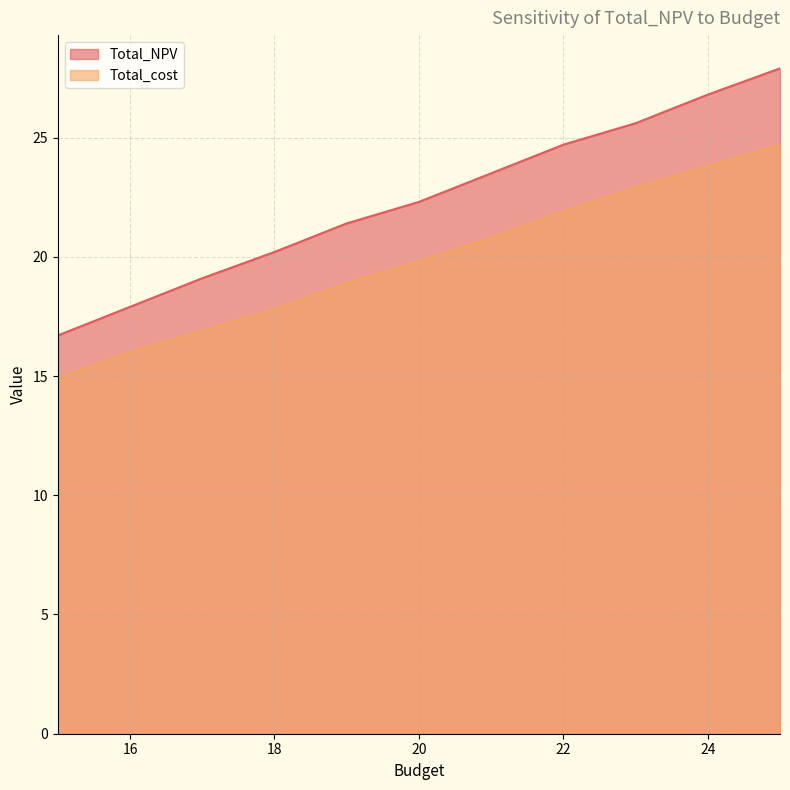

What are all the series names shown in the legend?

Total_NPV, Total_cost